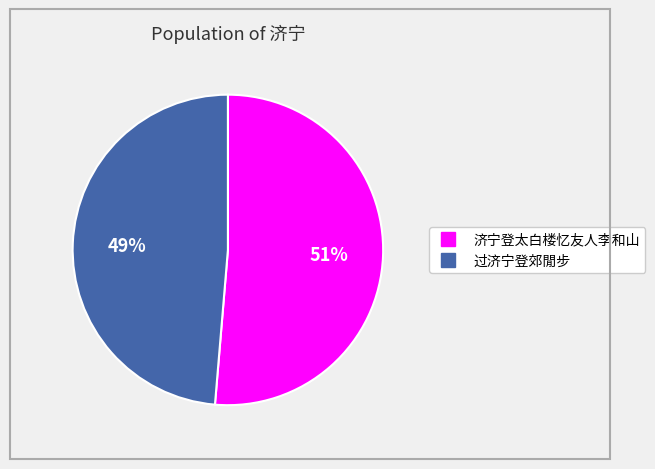

Is the sum of 过济宁登郊閒步 and 济宁登太白楼忆友人李和山 greater than half?

Yes